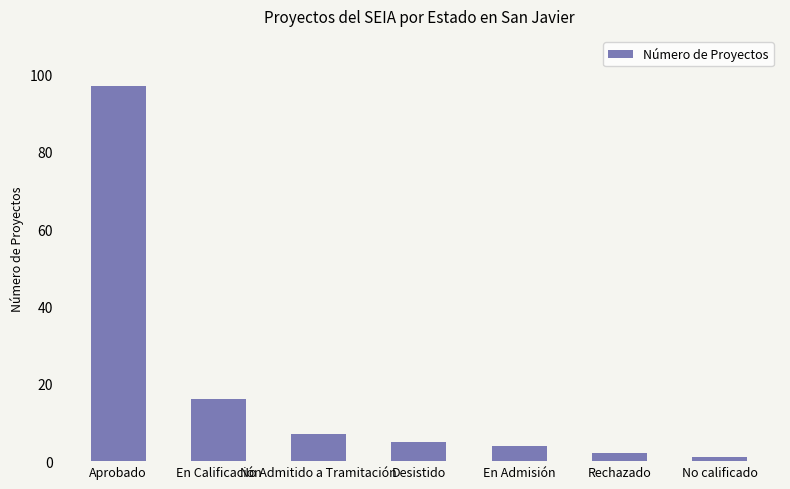

Rank the categories by value from lowest to highest.

No calificado, Rechazado, En Admisión, Desistido, No Admitido a Tramitación, En Calificación, Aprobado